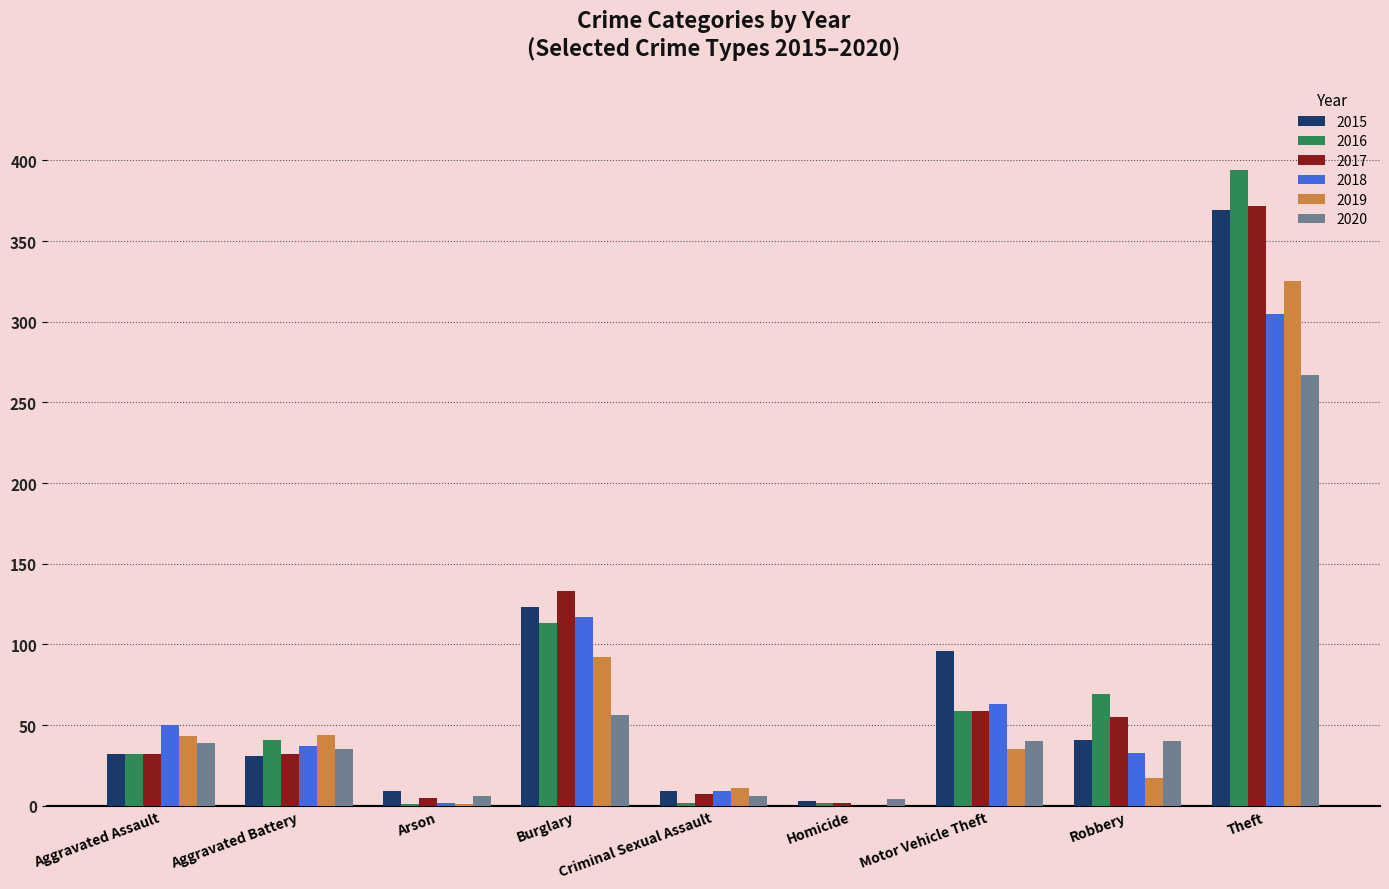

At which category is the sum across all series the highest?

Theft